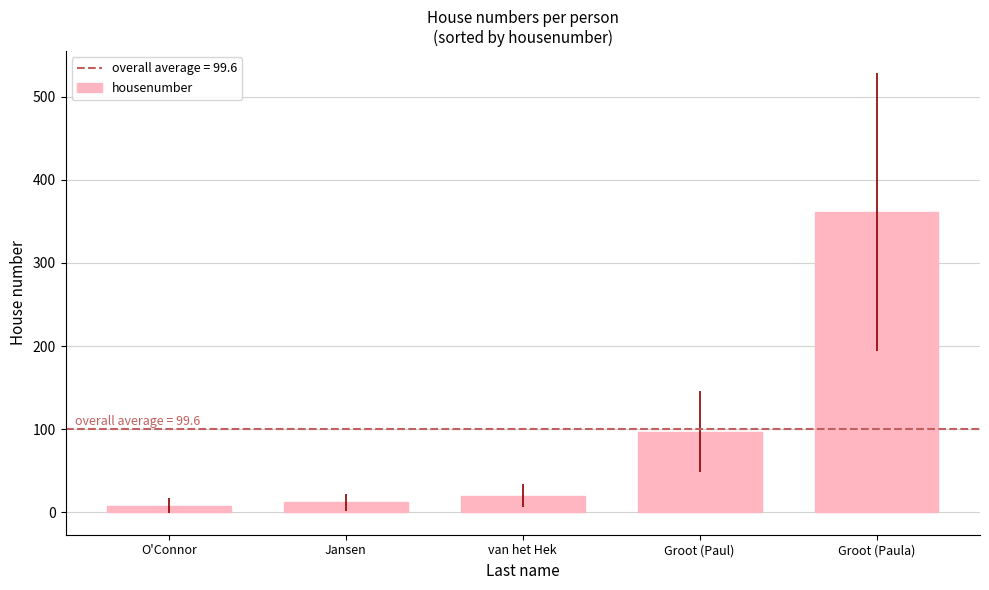

True or false: the data shows 475 at Groot (Paula).

False